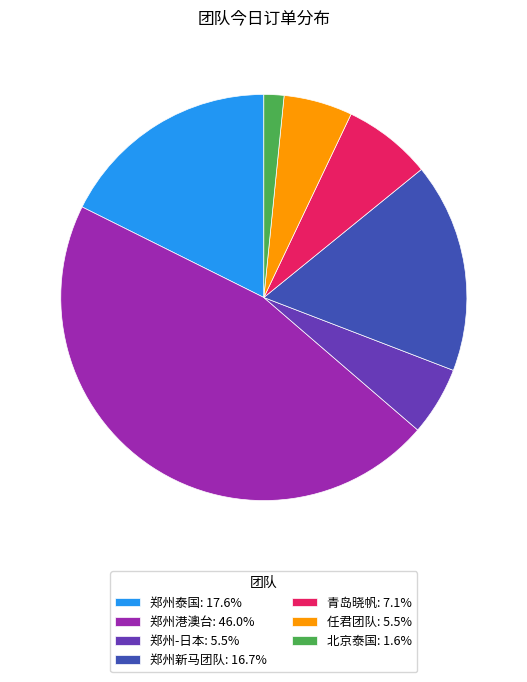

Is there any slice that represents more than half of the pie?

No